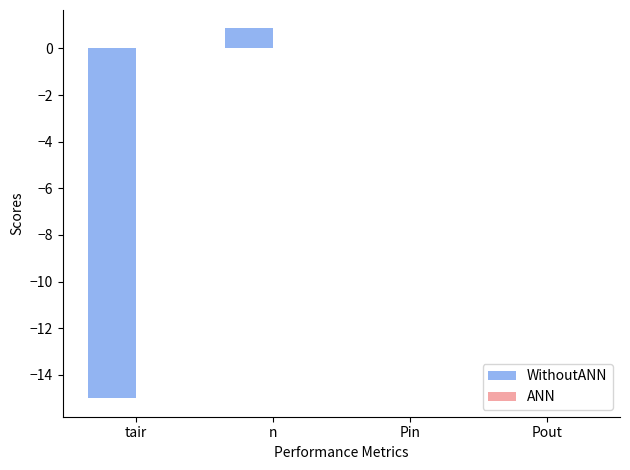

Reading left to right, what are all the values shown in this chart?

tair=-15.0	n=0.9	Pin=0.0	Pout=0.0